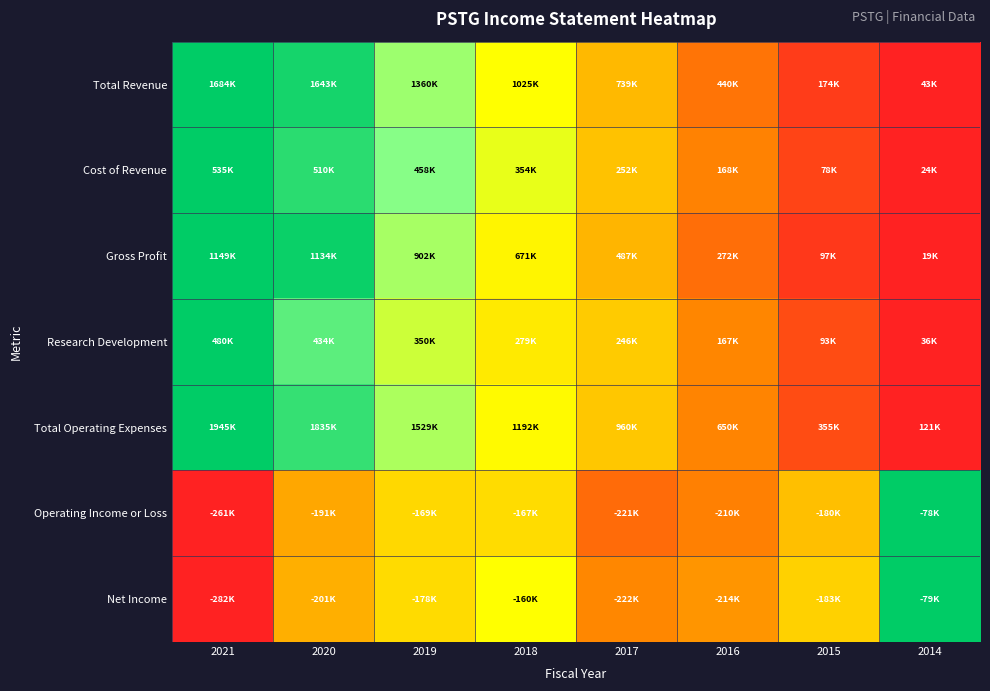

Which has a higher value, 2018 or 2020?

2020